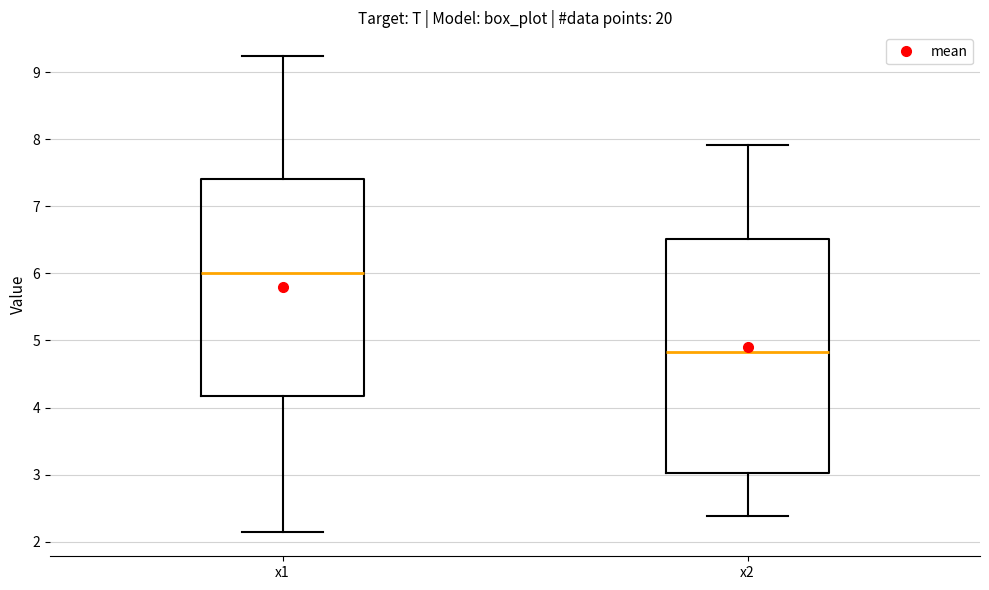

Reading left to right, read every box against the y-axis: the position of its median line, the range the box covers, and the ends of its whiskers. The values are not printed on the chart, so give them approximately, as read against the axis.

x1: median 6.0, box 4.2 to 7.4, whiskers 2.1 to 9.2
x2: median 4.8, box 3.0 to 6.5, whiskers 2.4 to 7.9